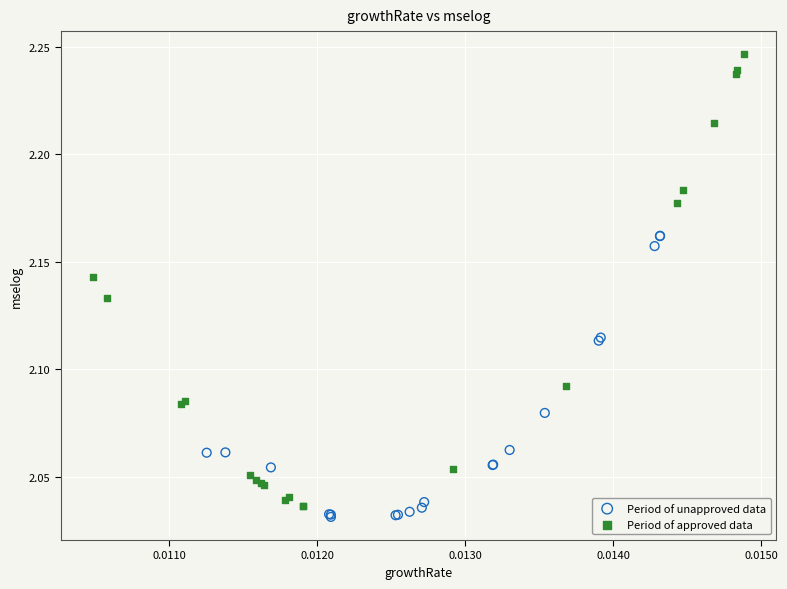

Which series has the widest spread of Y values?

Period of approved data